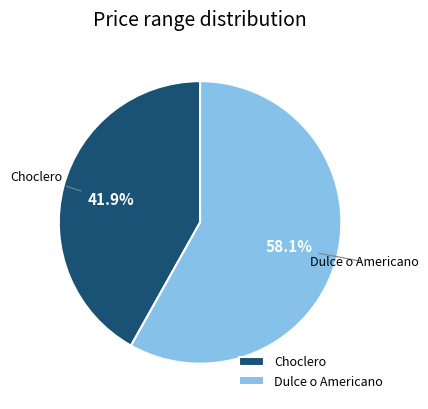

To the nearest percent, what percentage of the pie is Choclero?

42%